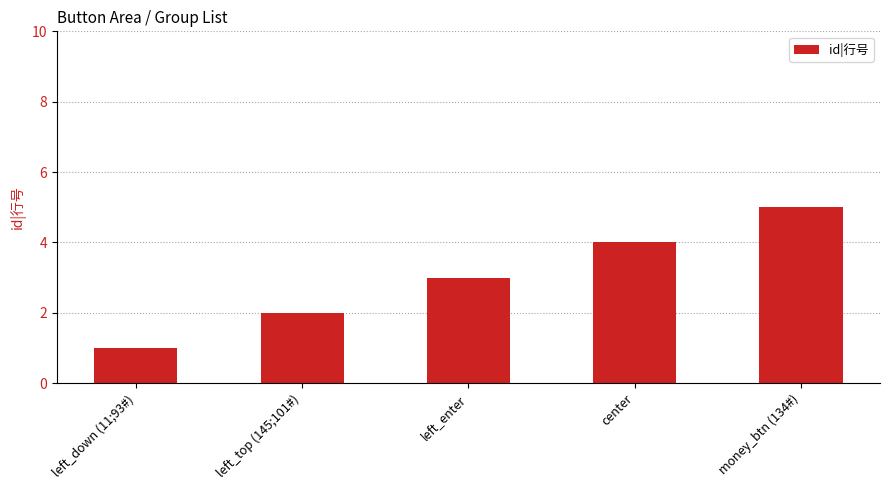

What is the difference between the maximum and minimum values?

4